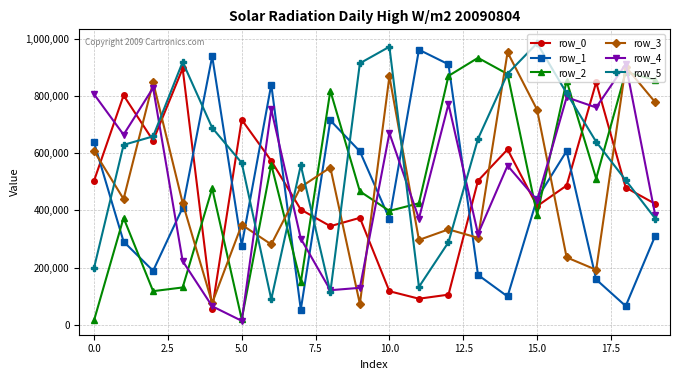

In row_5, how many points are higher than both neighbors (excluding endpoints)?

4